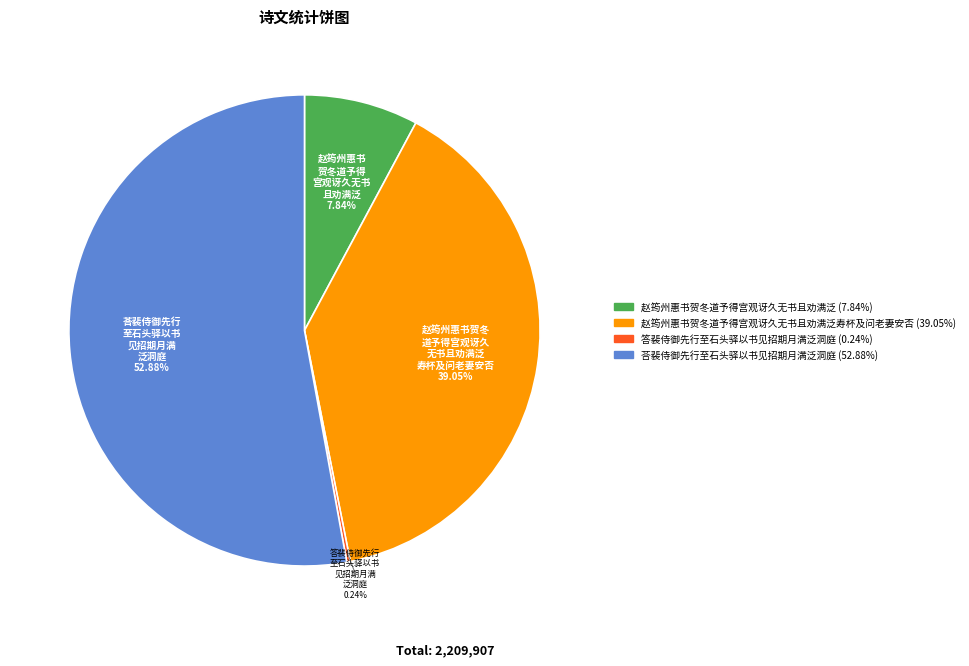

Is there any slice that represents more than half of the pie?

Yes